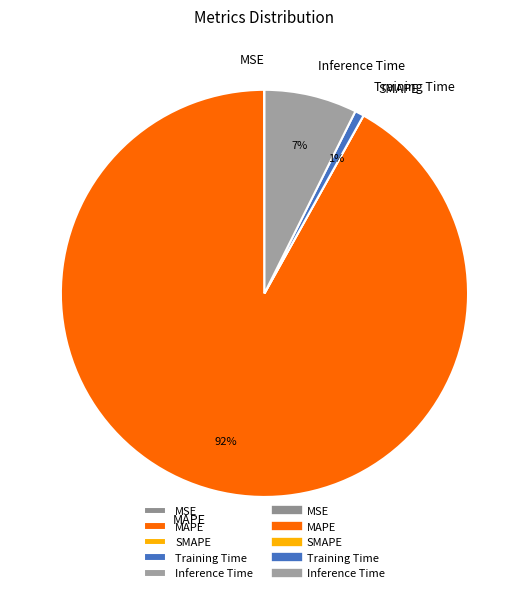

Between MAPE and Inference Time, which is larger?

MAPE